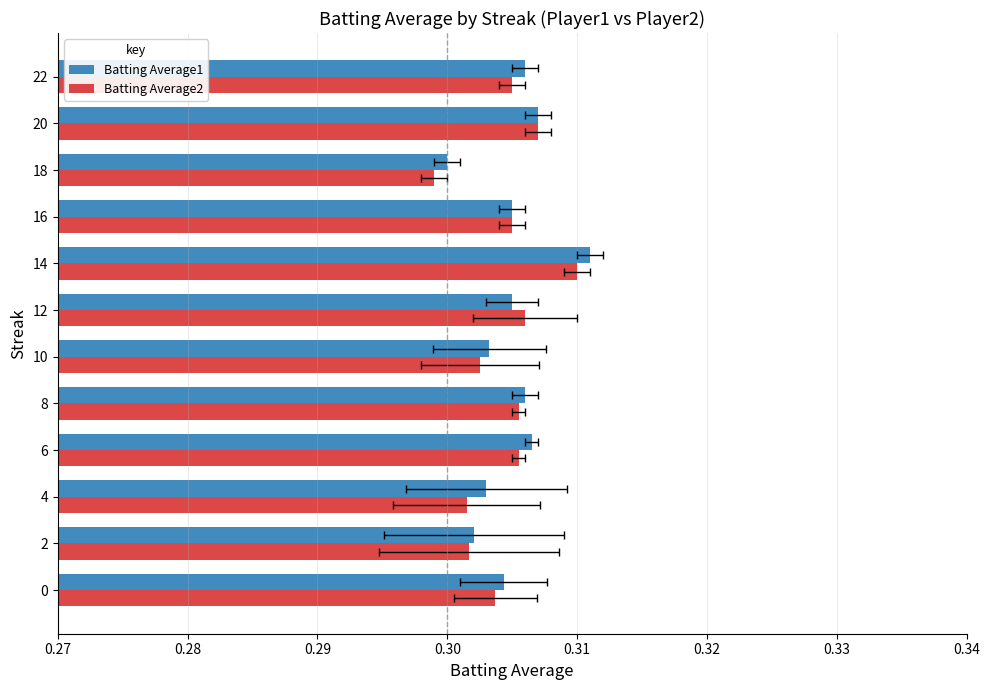

Does the chart contain any negative values?

No